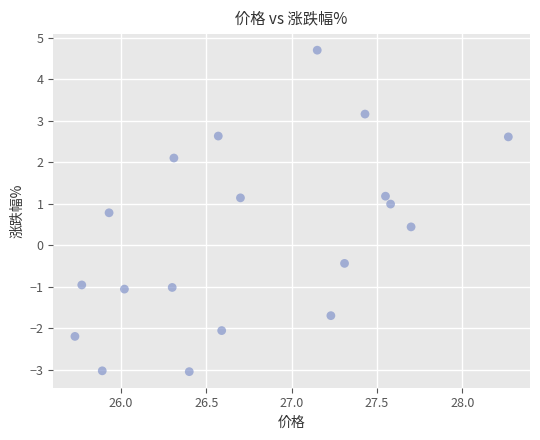

What is the range of X values (max minus min)?

2.5